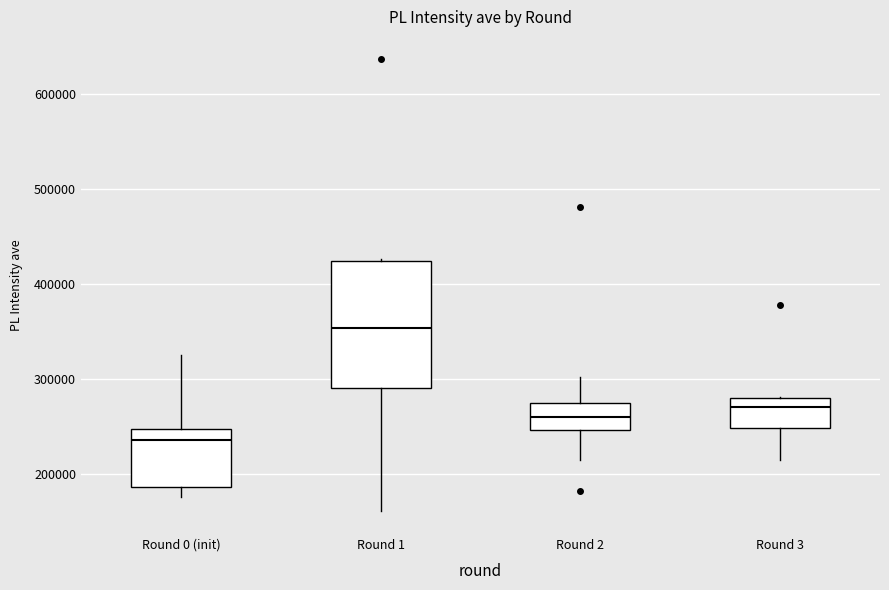

Which box has the lowest median line?

Round 0 (init)